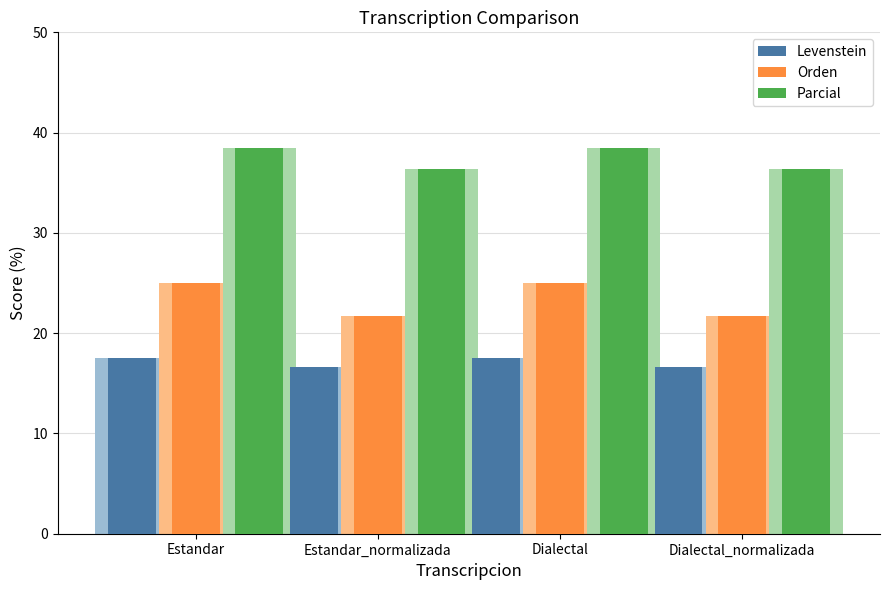

What is the approximate value of Levenstein at Estandar?

17.5